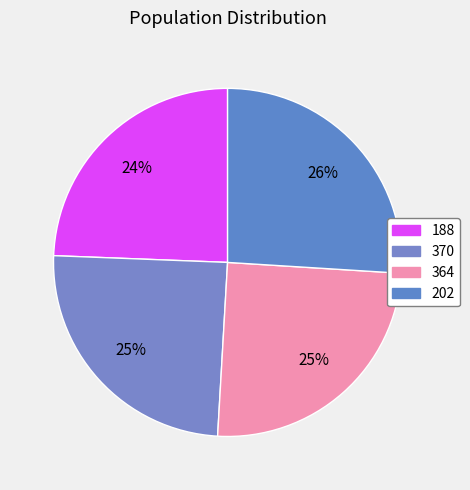

Is there any slice that represents more than half of the pie?

No